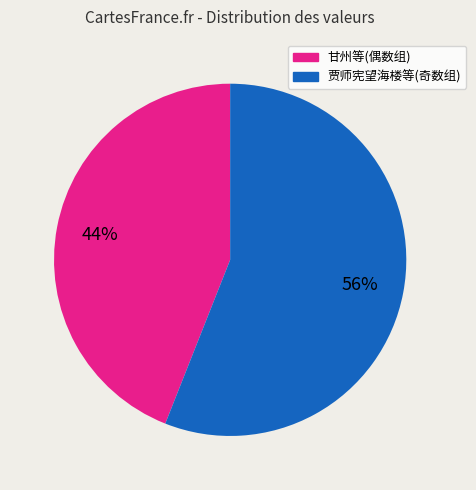

To the nearest percent, what is the difference between the largest and smallest slice percentages?

12%